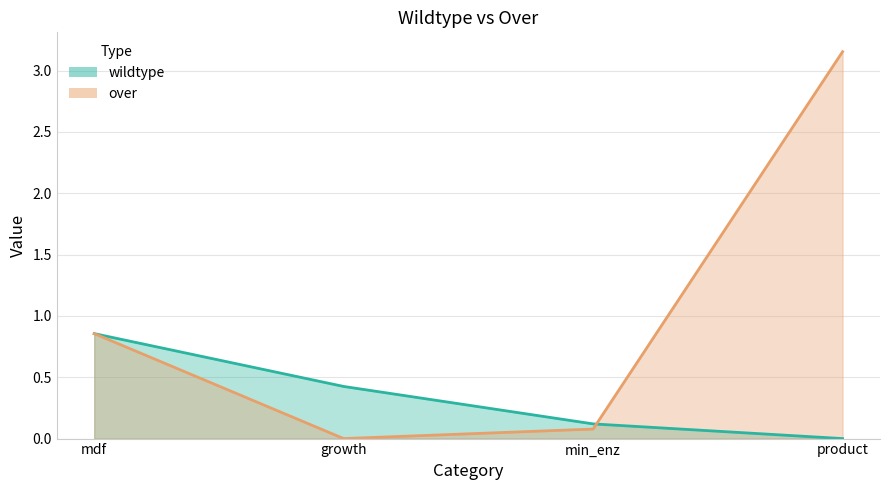

Rank the series by their average value, from highest to lowest.

over, wildtype